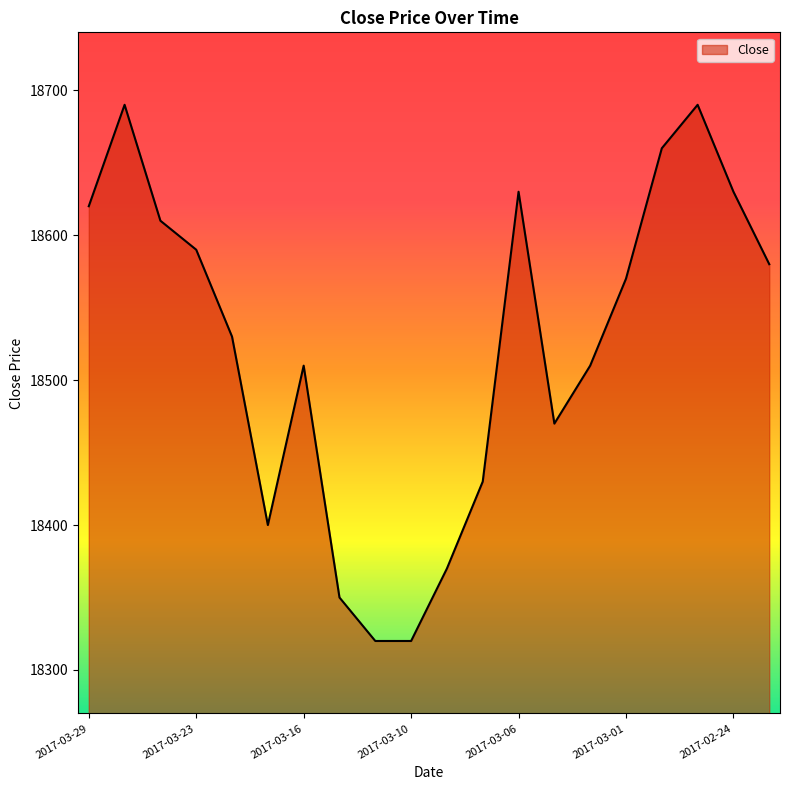

What is the greatest value displayed?

18690